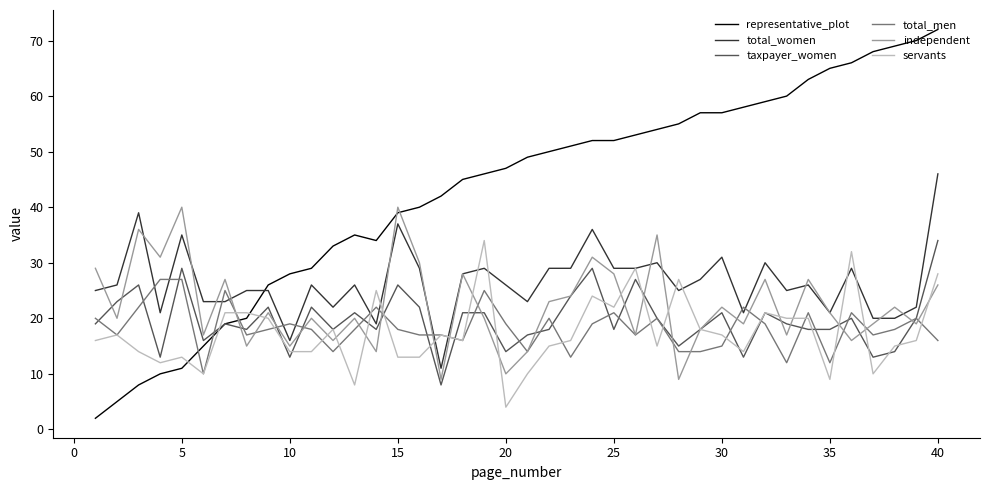

How many times do representative_plot and servants cross each other?

3